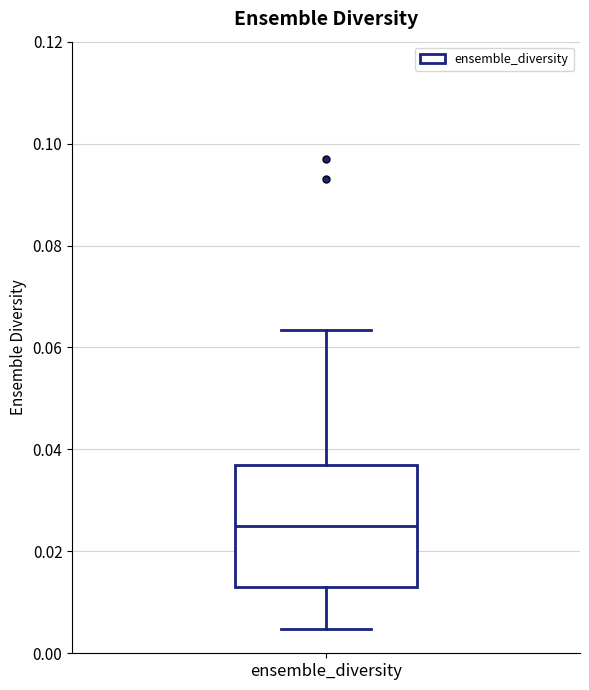

Transcribe this box plot: give where the median line is, the range the box spans, and where the two whiskers end, as read against the y-axis. The values are not printed on the chart, so give them approximately, as read against the axis.

median 0.024, box 0.012 to 0.036, whiskers 0.004 to 0.064